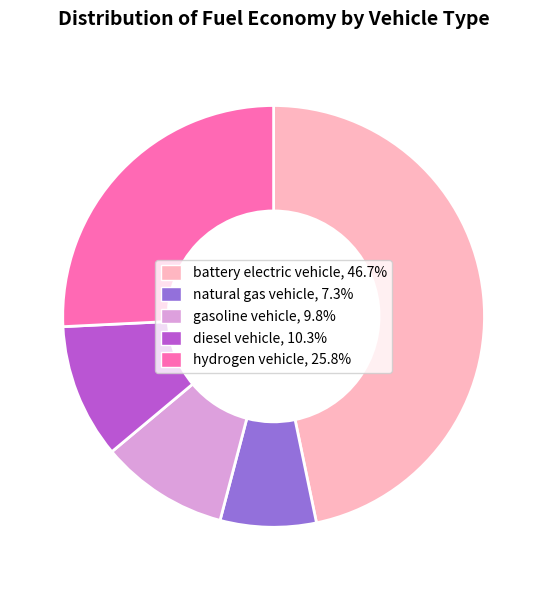

The natural gas vehicle slice represents 1% of the pie. True or false?

False